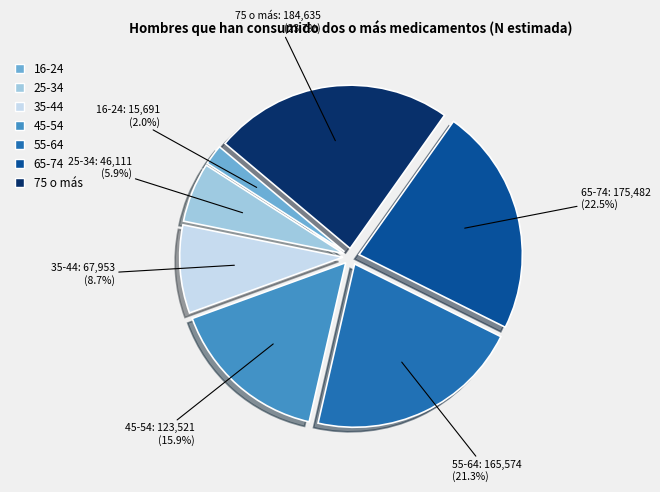

To the nearest percent, what is the average slice percentage?

14%